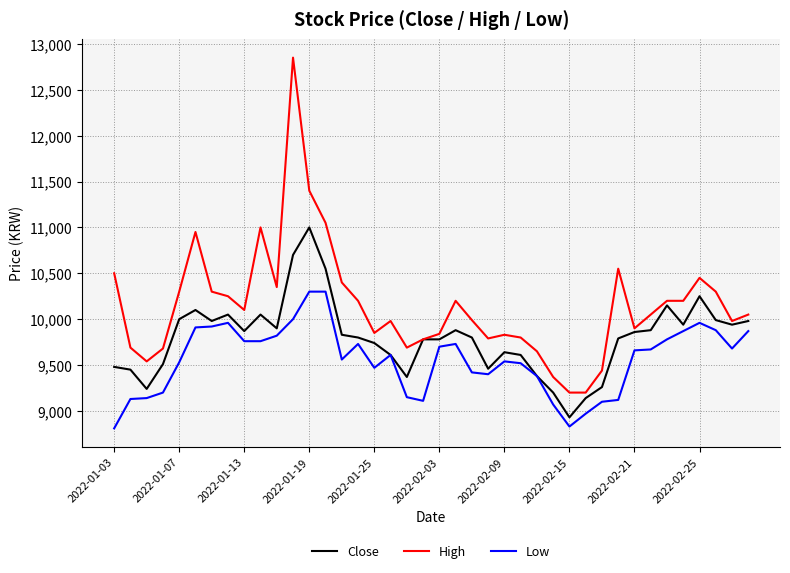

How many lines are shown in the chart?

3